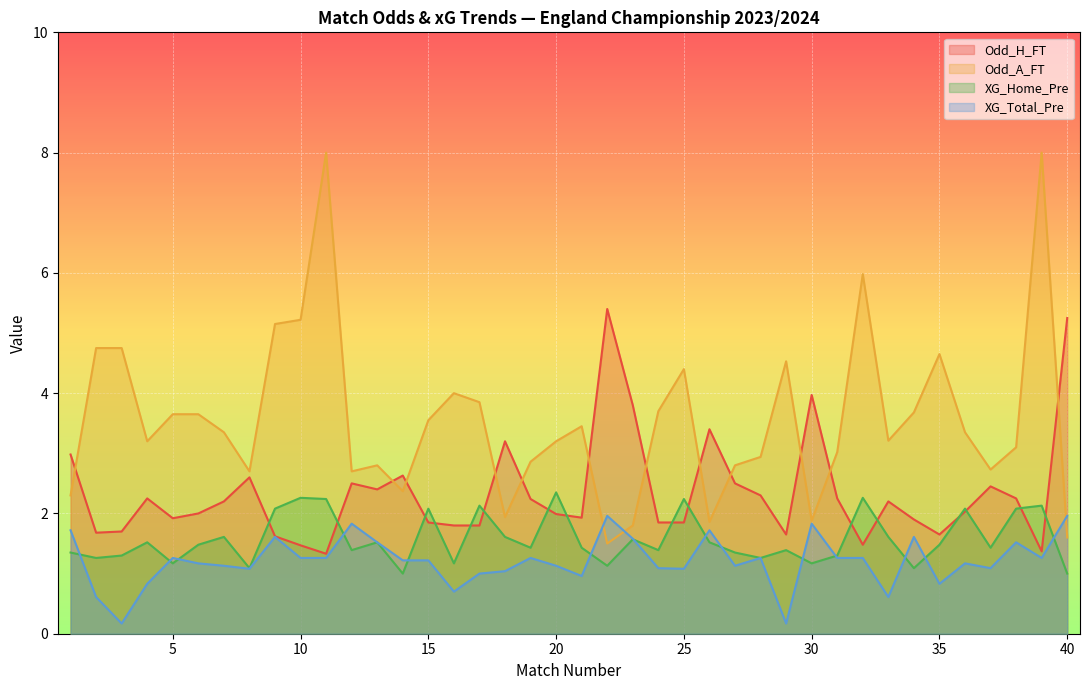

How many lines are shown in the chart?

4